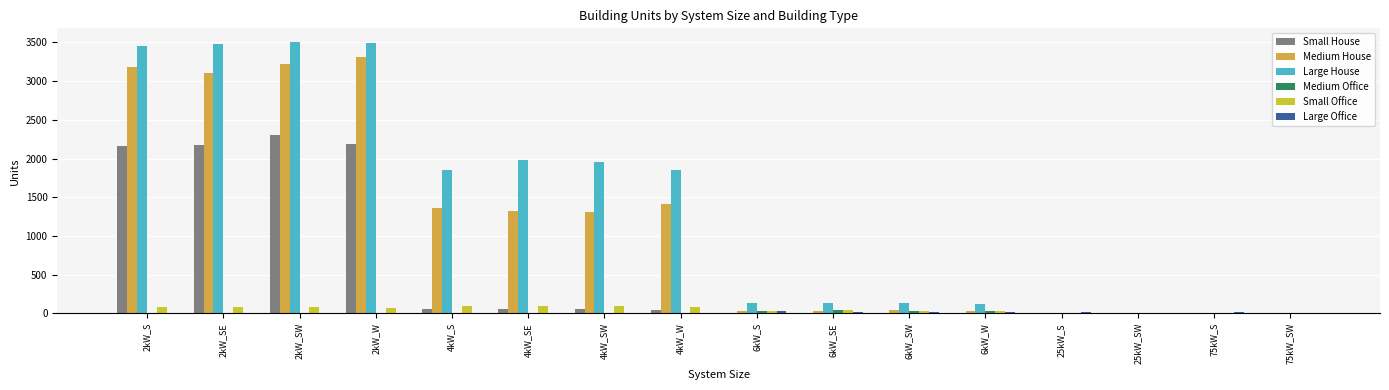

Which series has the largest total across all categories?

Large House